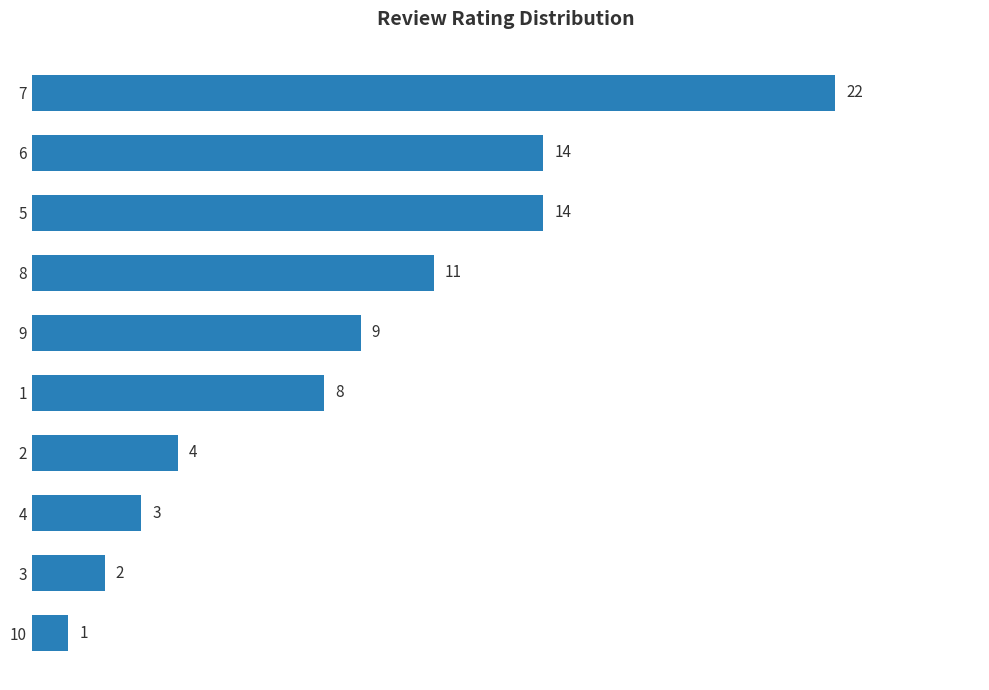

What is the sum of the values at 2 and 5?

18